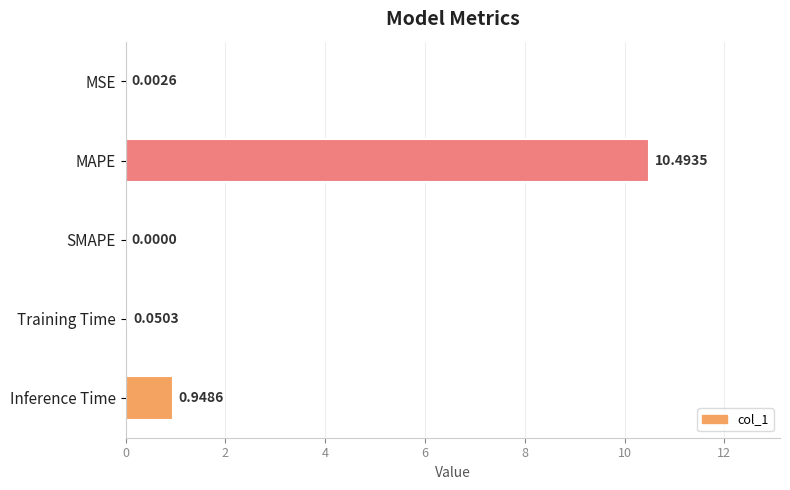

What is the sum of all values?

11.5